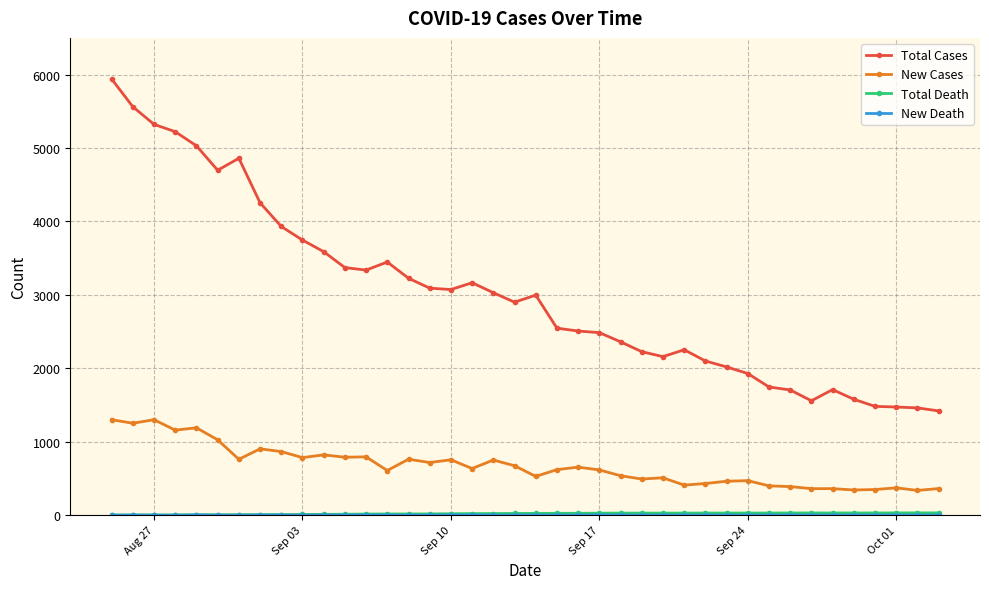

Which series has the largest total across all categories?

Total Cases